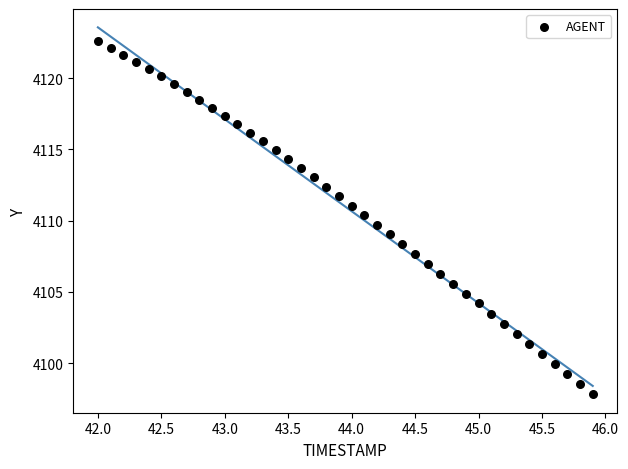

What is the range of Y values (max minus min)?

24.8